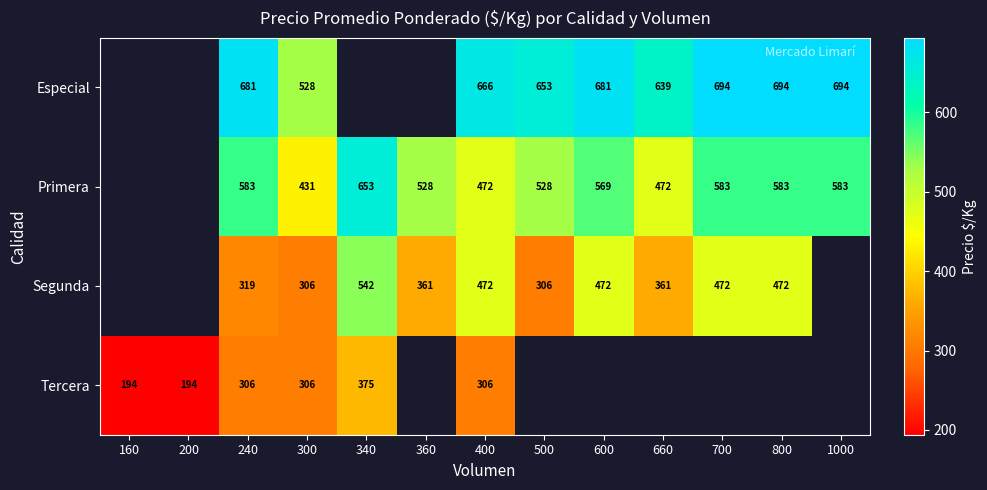

The Segunda series shows 472 at 400. True or false?

True